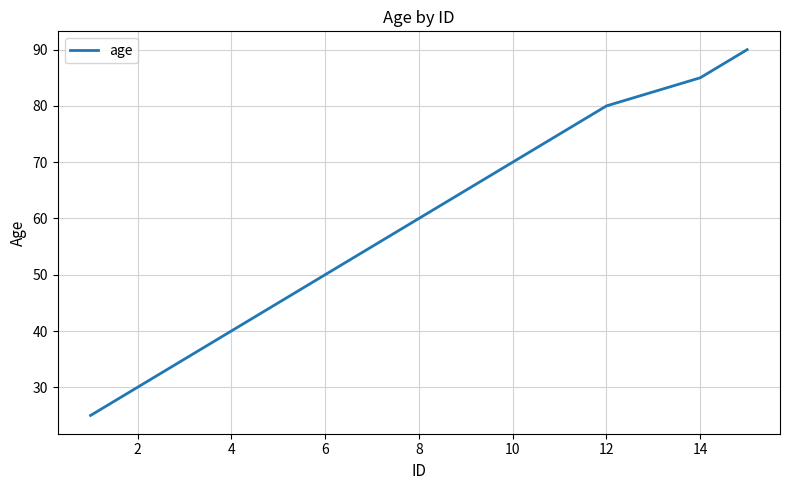

What is the maximum value shown in the chart?

90